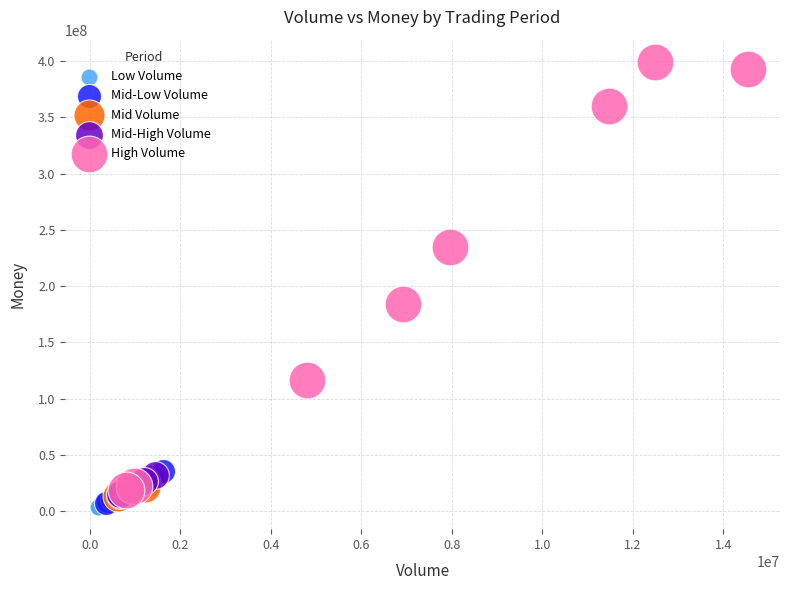

Which series has the largest Y range (max minus min)?

High Volume